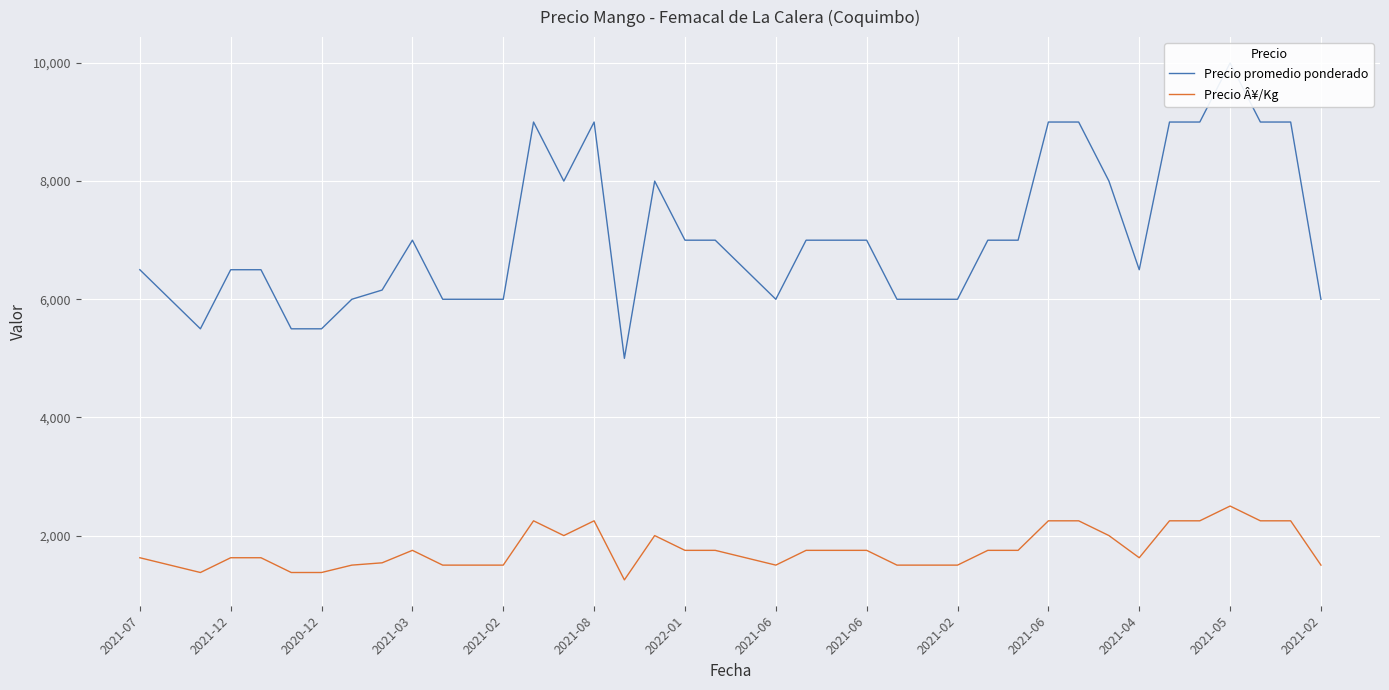

Which series has the largest total across all categories?

Precio promedio ponderado